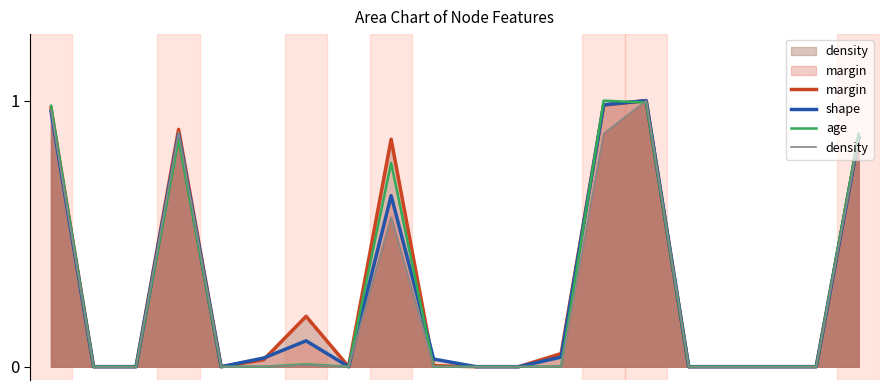

What is the average value of the margin series?

0.3